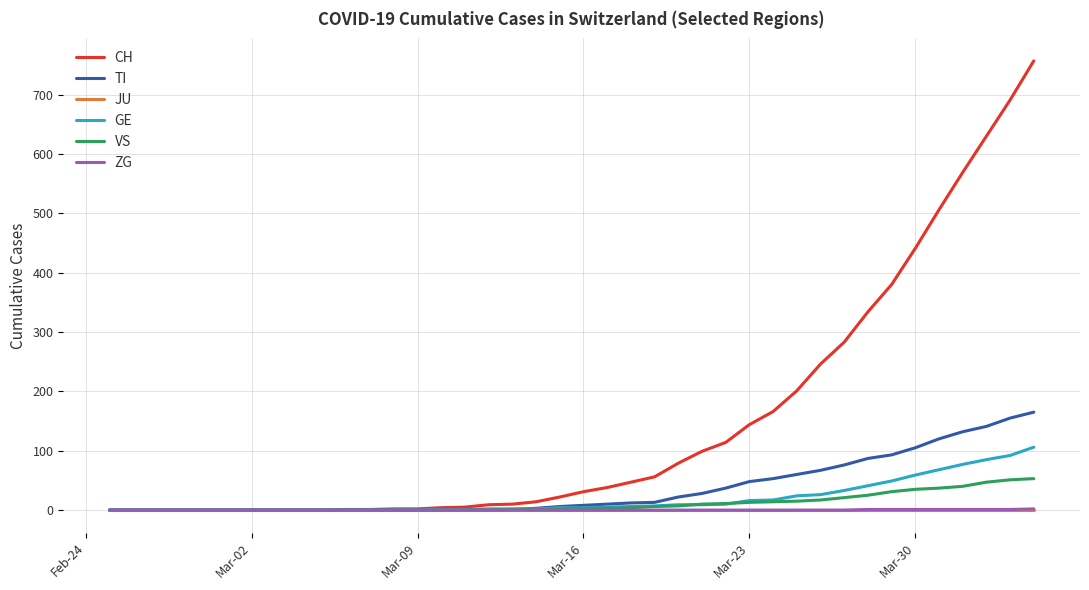

Which series has the largest total across all categories?

CH